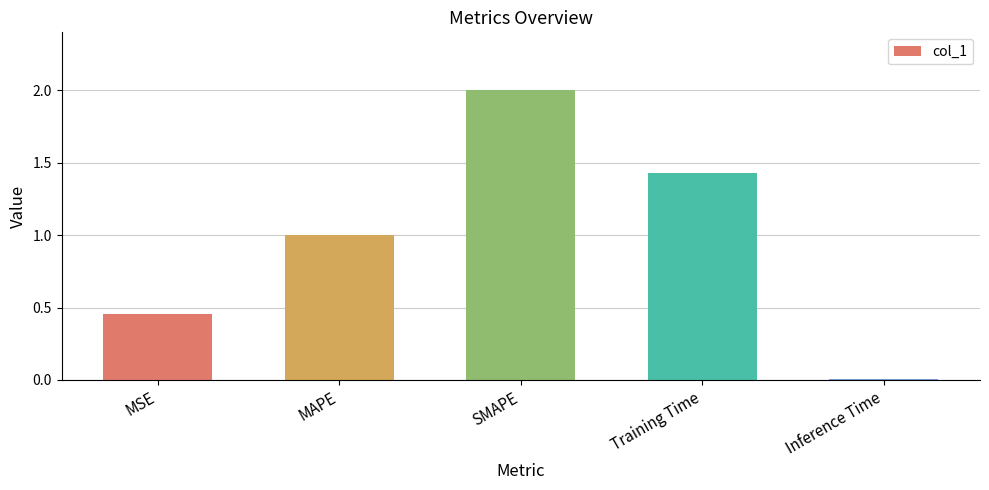

The value at Training Time is 2.4. True or false?

False